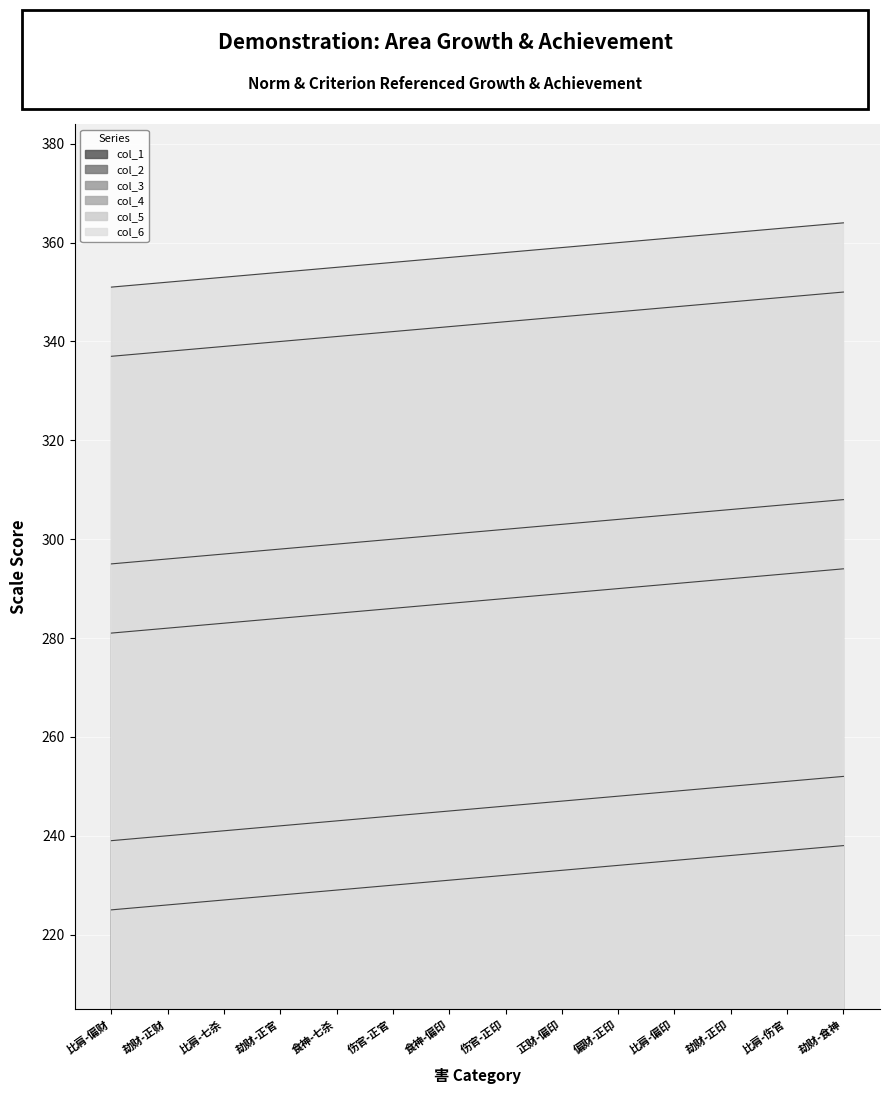

How many values in the col_6 series exceed 358?

6